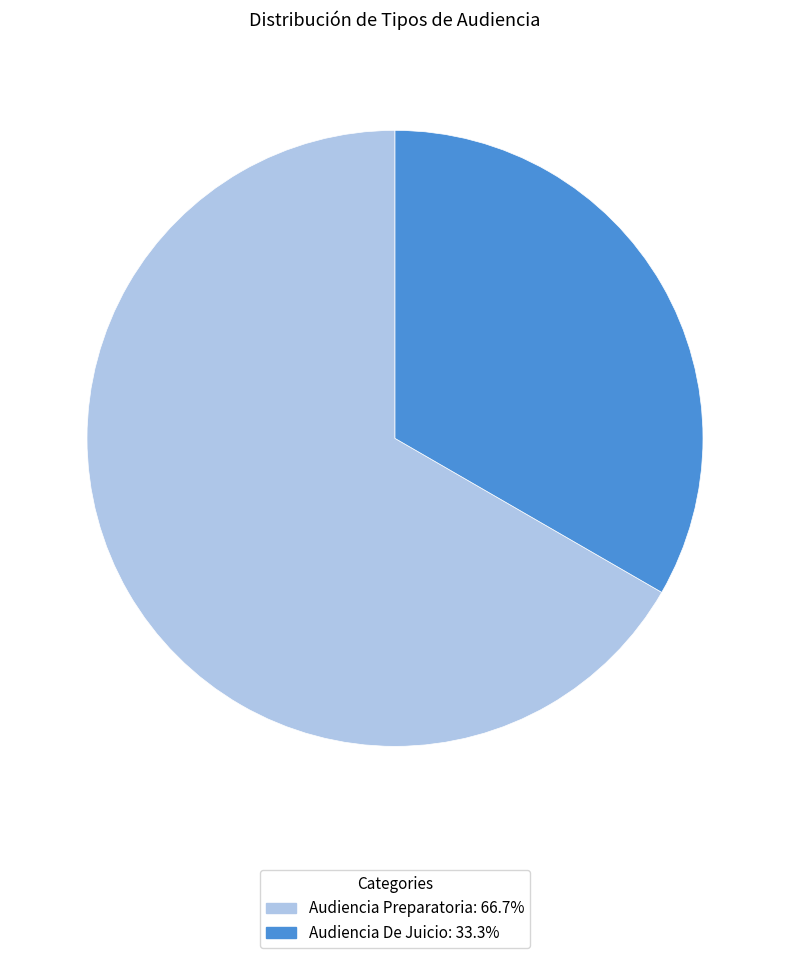

Is it true that Audiencia Preparatoria is 67% of the pie?

True